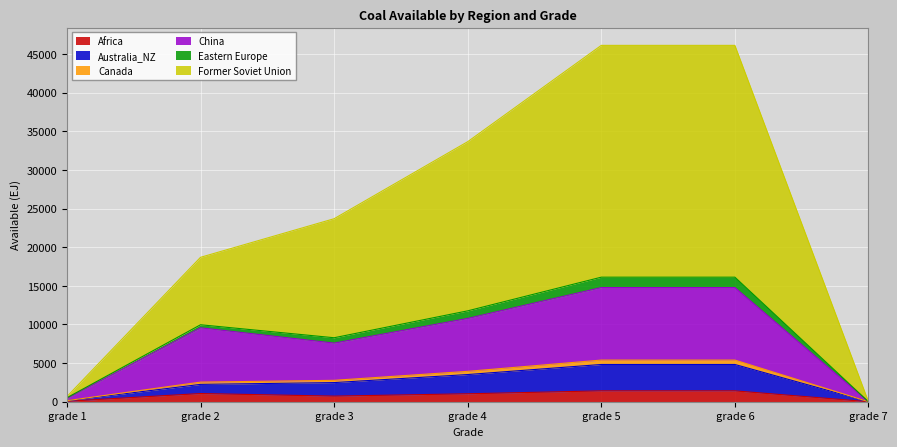

The value of Africa at grade 4 is 1026. True or false?

True